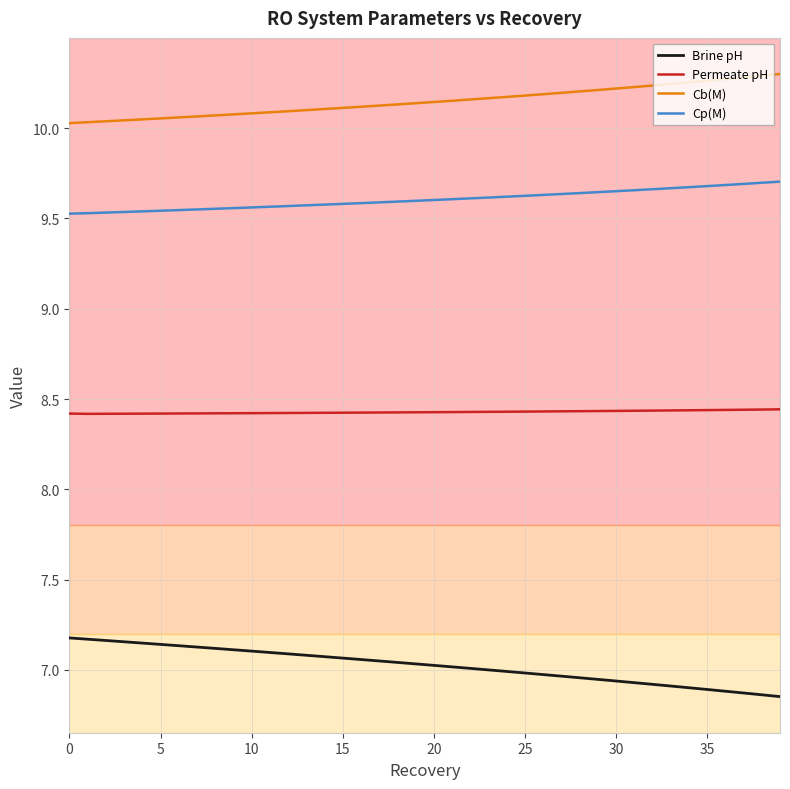

What is the difference between the maximum and minimum values in the Cb(M) series?

0.3